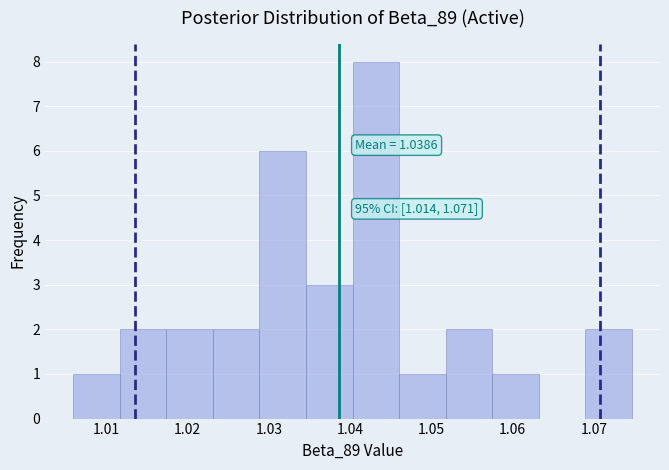

Which range on the x-axis has the tallest bar?

1.040 to 1.046